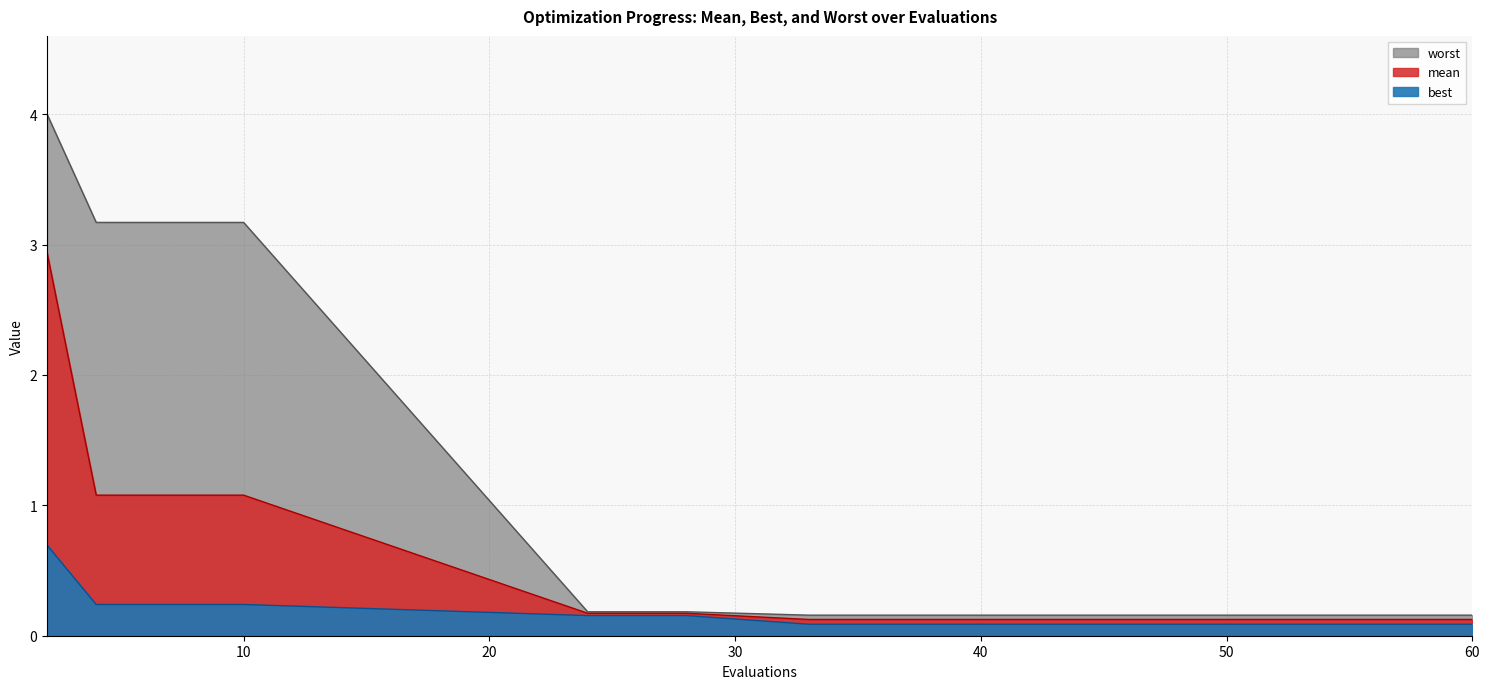

What are all the series names shown in the legend?

mean, best, worst